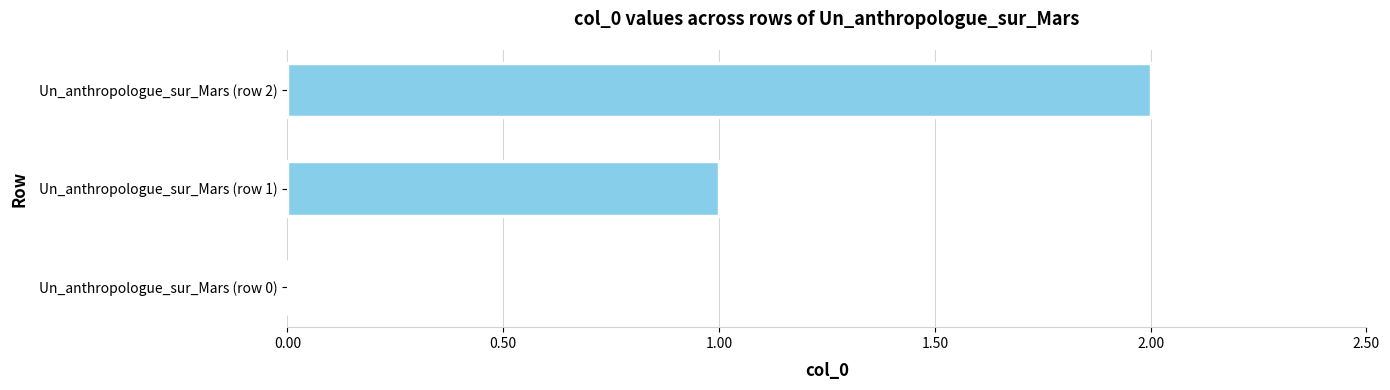

The chart shows a value of 0 at Un_anthropologue_sur_Mars (row 0). True or false?

True